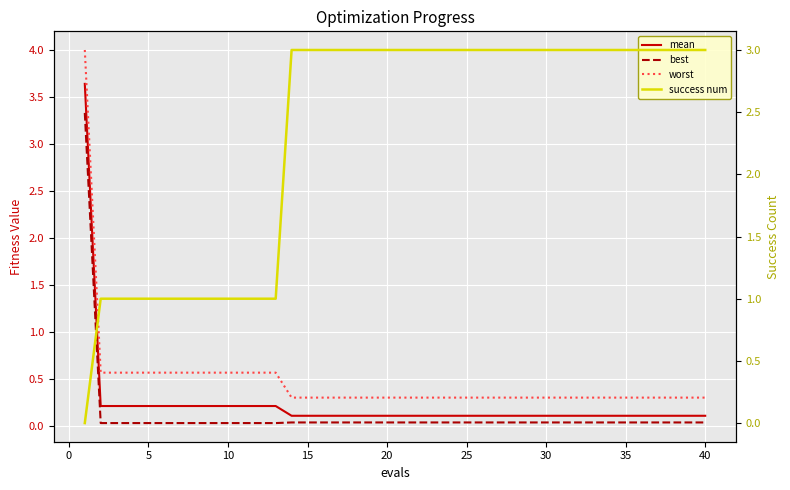

Reading left to right, what are all the values shown in this chart?

mean: 3.6	0.2	0.2	0.2	0.2	0.2	0.2	0.2	0.2	0.2	0.2	0.2	0.2	0.1	0.1	0.1	0.1	0.1	0.1	0.1	0.1	0.1	0.1	0.1	0.1	0.1	0.1	0.1	0.1	0.1	0.1	0.1	0.1	0.1	0.1	0.1	0.1	0.1	0.1	0.1
best: 3.3	0.0	0.0	0.0	0.0	0.0	0.0	0.0	0.0	0.0	0.0	0.0	0.0	0.0	0.0	0.0	0.0	0.0	0.0	0.0	0.0	0.0	0.0	0.0	0.0	0.0	0.0	0.0	0.0	0.0	0.0	0.0	0.0	0.0	0.0	0.0	0.0	0.0	0.0	0.0
worst: 4.0	0.6	0.6	0.6	0.6	0.6	0.6	0.6	0.6	0.6	0.6	0.6	0.6	0.3	0.3	0.3	0.3	0.3	0.3	0.3	0.3	0.3	0.3	0.3	0.3	0.3	0.3	0.3	0.3	0.3	0.3	0.3	0.3	0.3	0.3	0.3	0.3	0.3	0.3	0.3
success num: 0.0	1.0	1.0	1.0	1.0	1.0	1.0	1.0	1.0	1.0	1.0	1.0	1.0	3.0	3.0	3.0	3.0	3.0	3.0	3.0	3.0	3.0	3.0	3.0	3.0	3.0	3.0	3.0	3.0	3.0	3.0	3.0	3.0	3.0	3.0	3.0	3.0	3.0	3.0	3.0